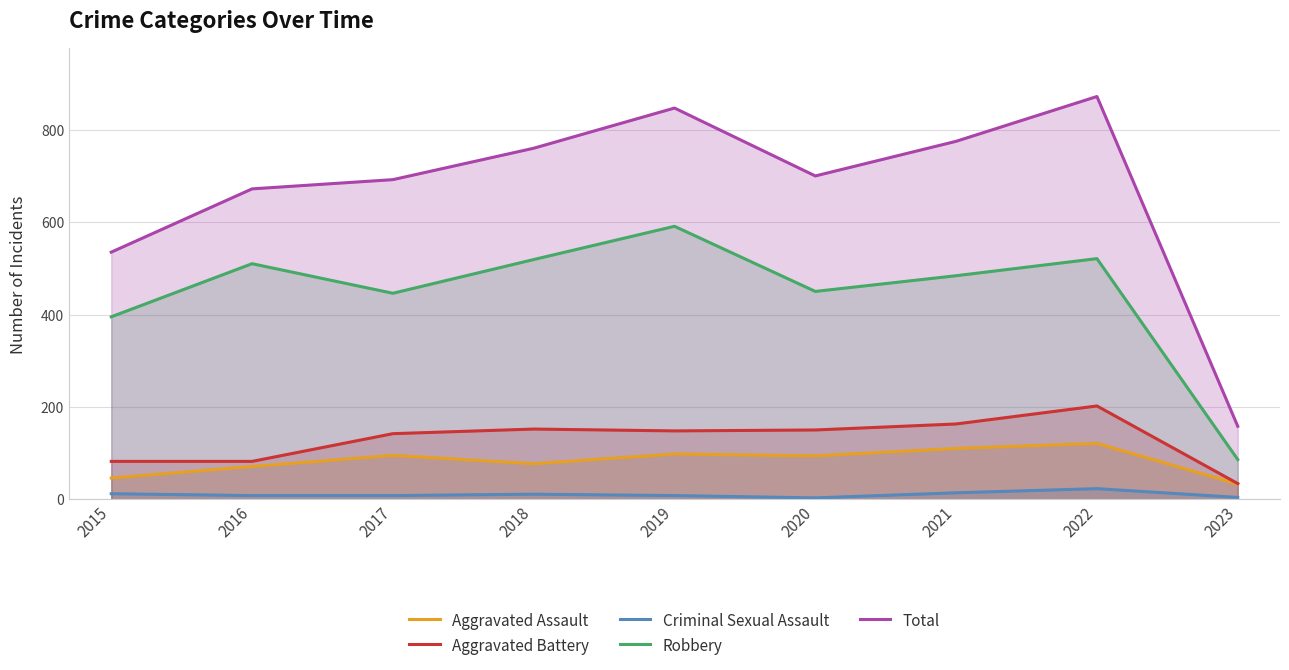

True or false: Criminal Sexual Assault and Aggravated Assault intersect in this chart.

False